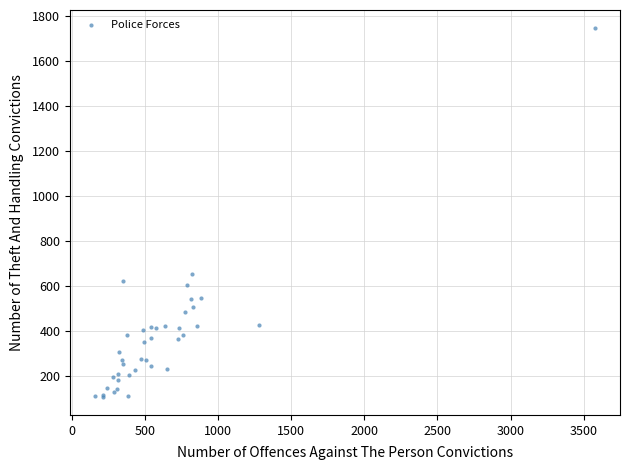

What Y value in the scatter plot is closest to 926?

653